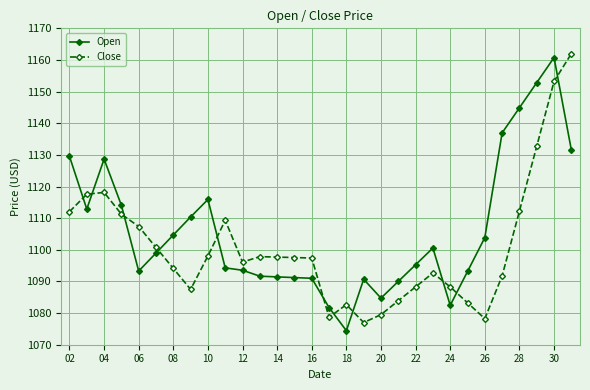

List the series in order of their overall mean, lowest first.

Close, Open